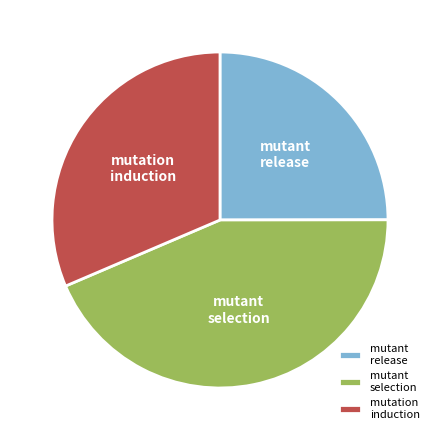

Combined, do mutation induction and mutant release account for over 50%?

Yes